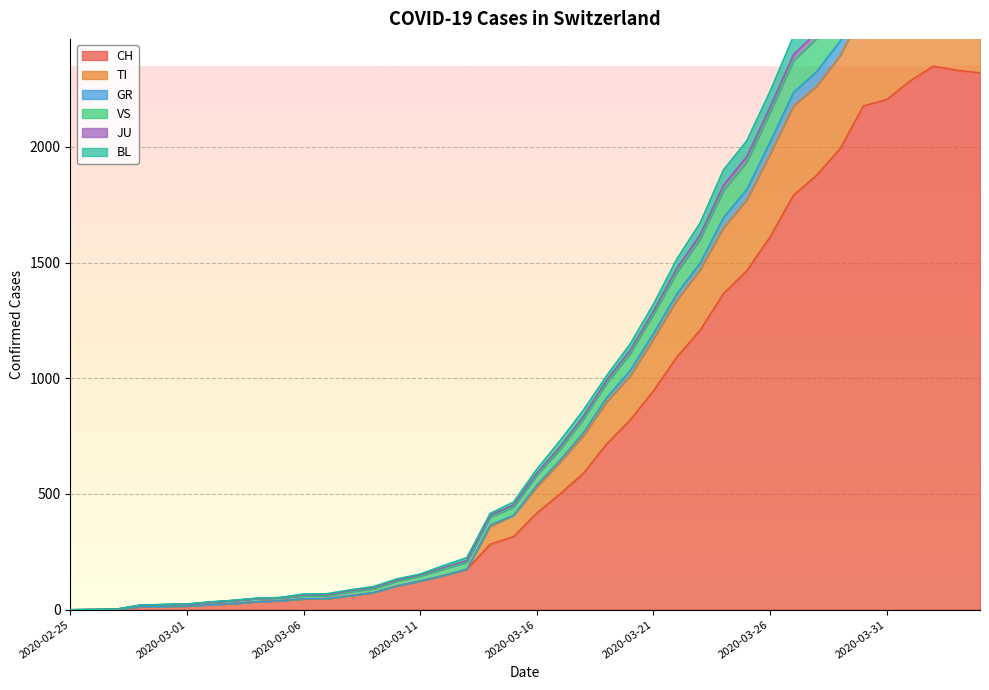

What is the maximum value shown in the chart?

3040